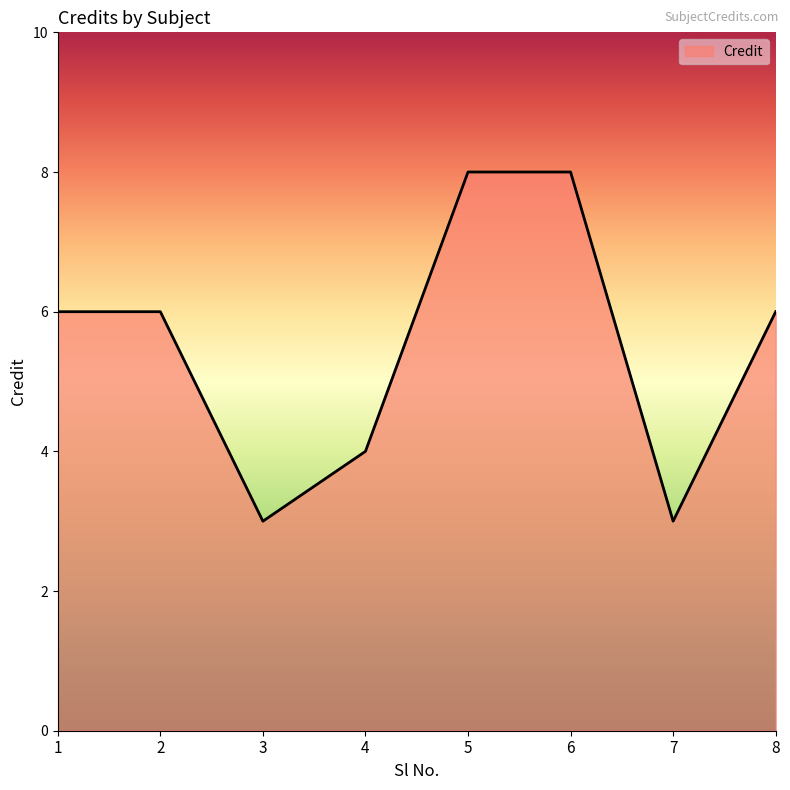

The chart shows a value of 9 at 2. True or false?

False